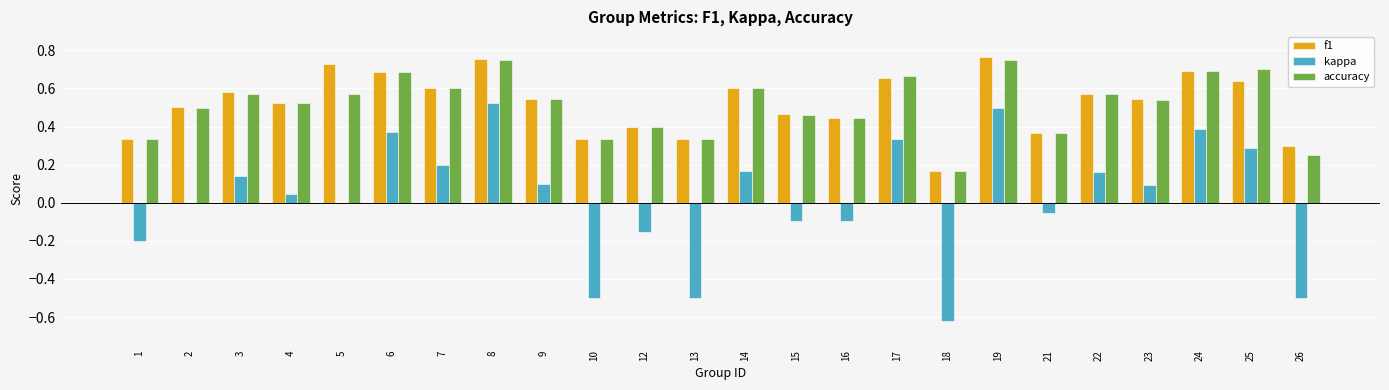

True or false: f1 has a value of 0.1 at 21.

False